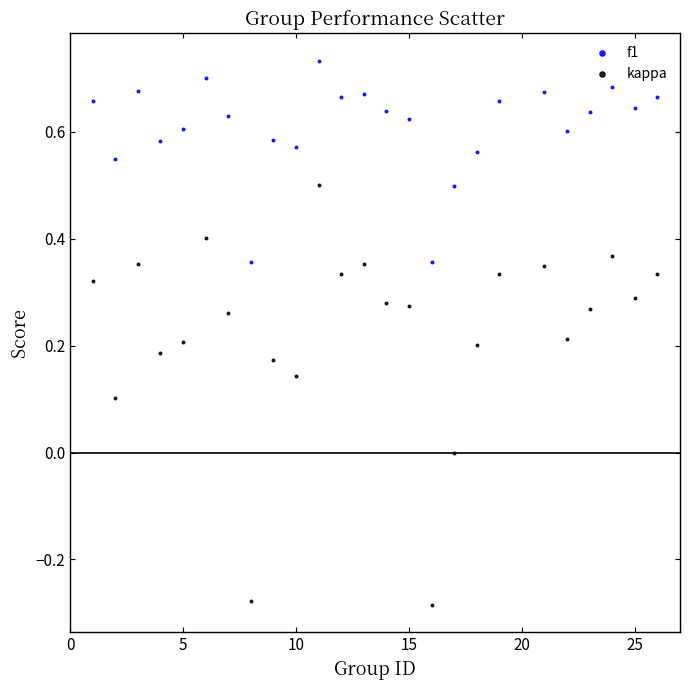

Which series reaches the maximum Y coordinate?

f1